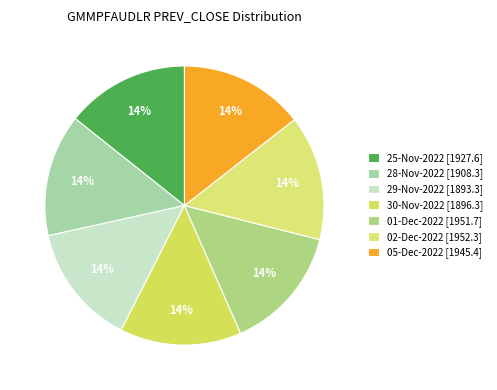

What percentage do 02-Dec-2022 and 05-Dec-2022 together represent?

28.9%